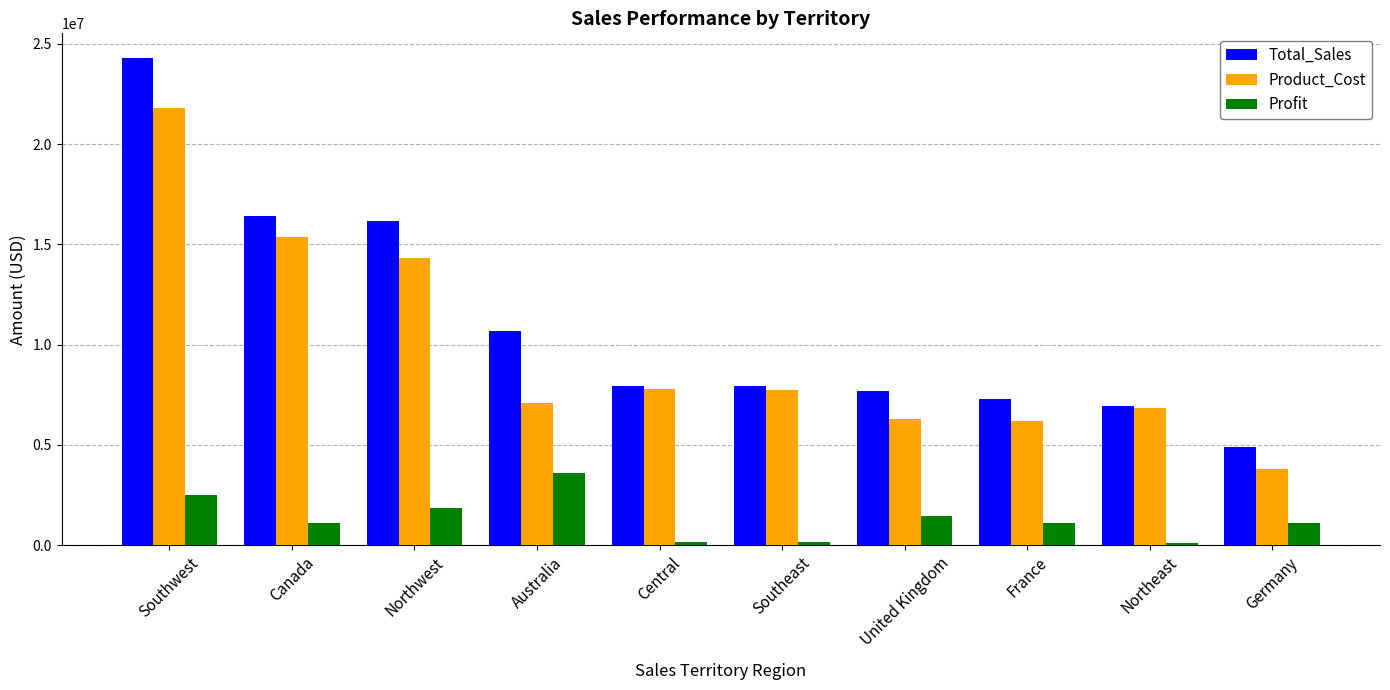

At how many categories does at least one series exceed 22087878?

1